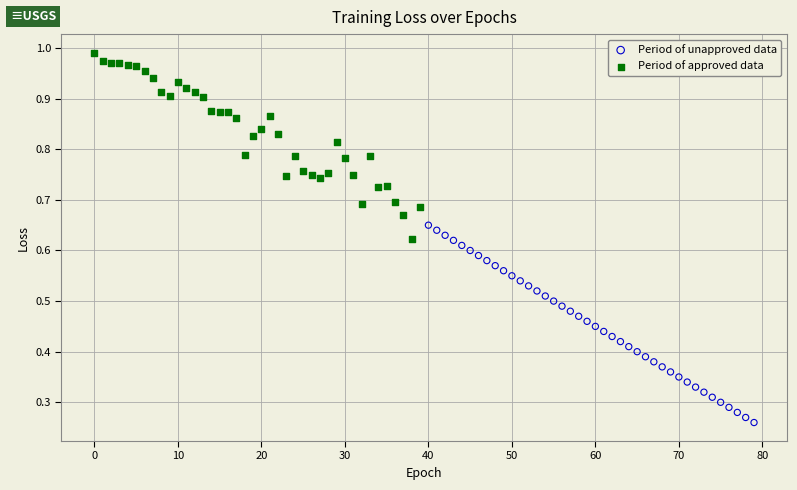

Which series contains the lowest Y value?

Period of unapproved data